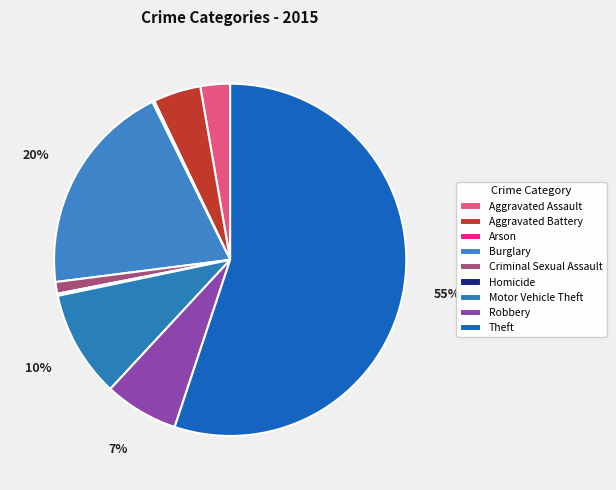

What is the ratio of the value at Aggravated Assault to the value at Motor Vehicle Theft?

0.3